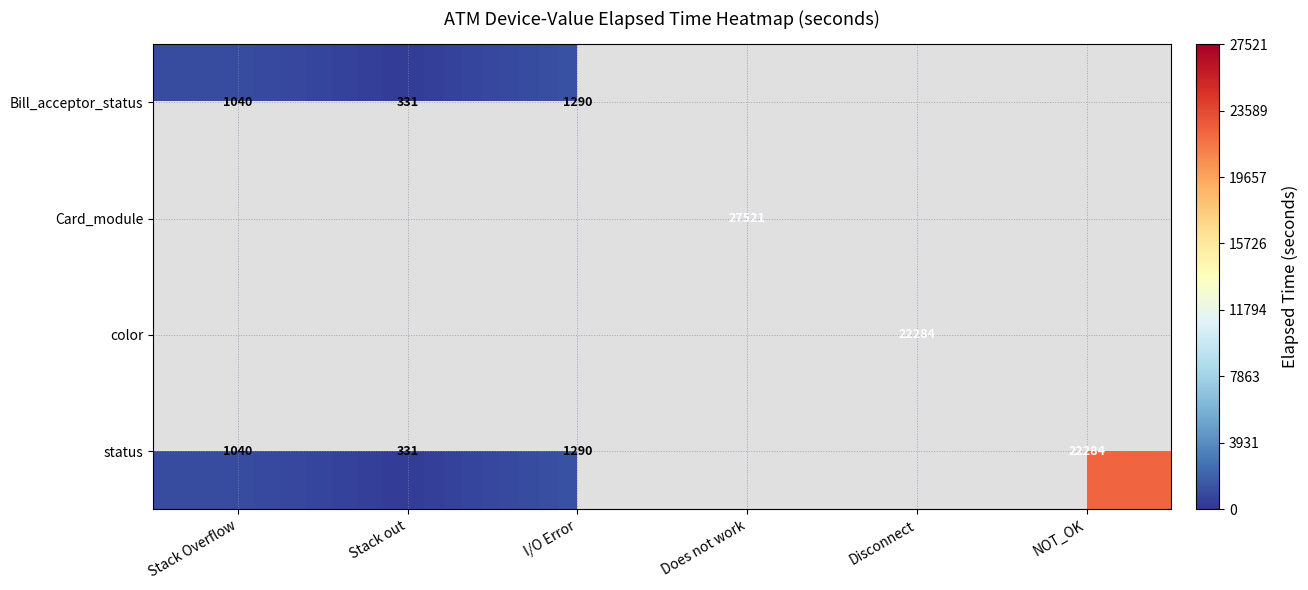

True or false: status has a value of 2116 at I/O Error.

False